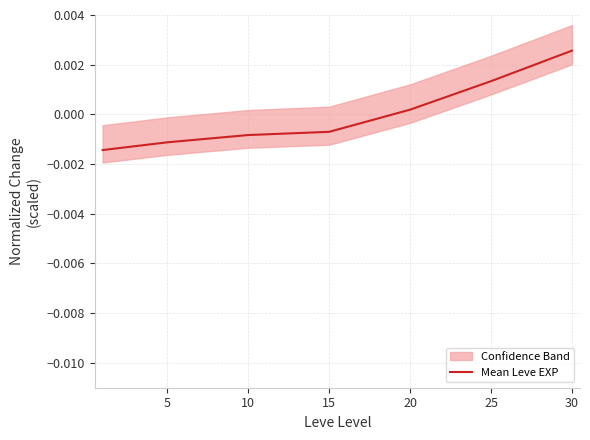

Where is Mean Leve EXP nearest to the value 0?

20